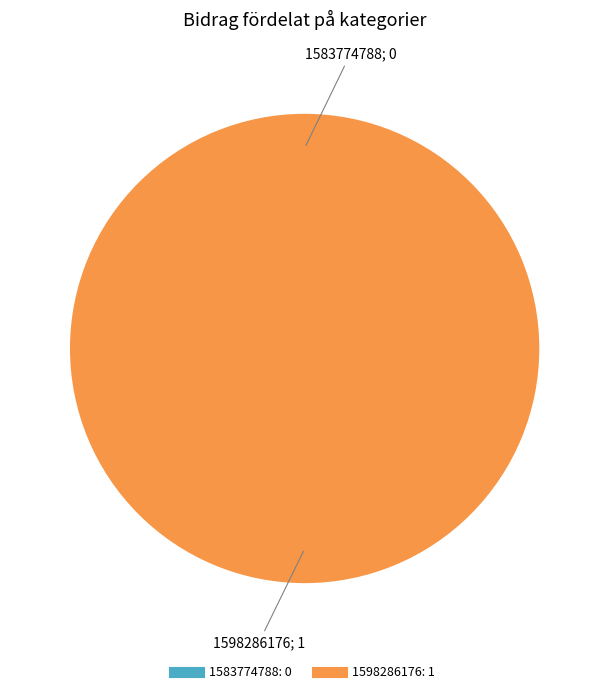

To the nearest percent, what is the difference between the largest and smallest slice percentages?

100%